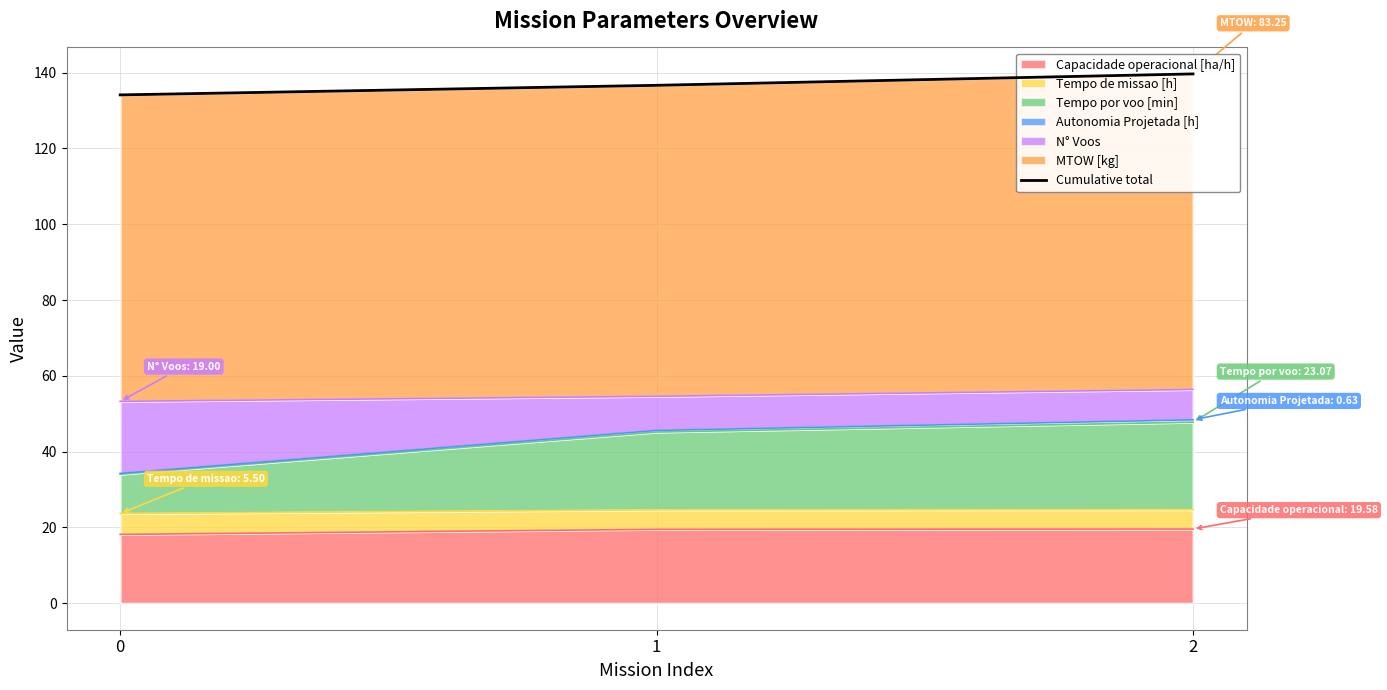

Which label corresponds to the largest value in the chart?

2